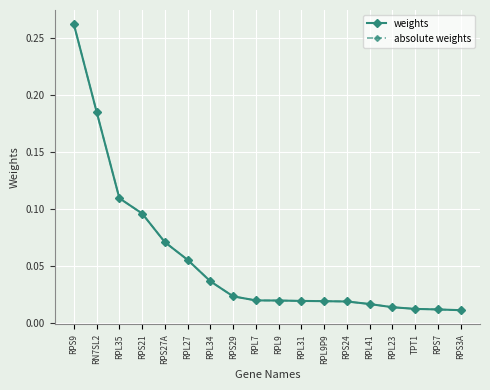

Does the chart have visible grid lines?

Yes